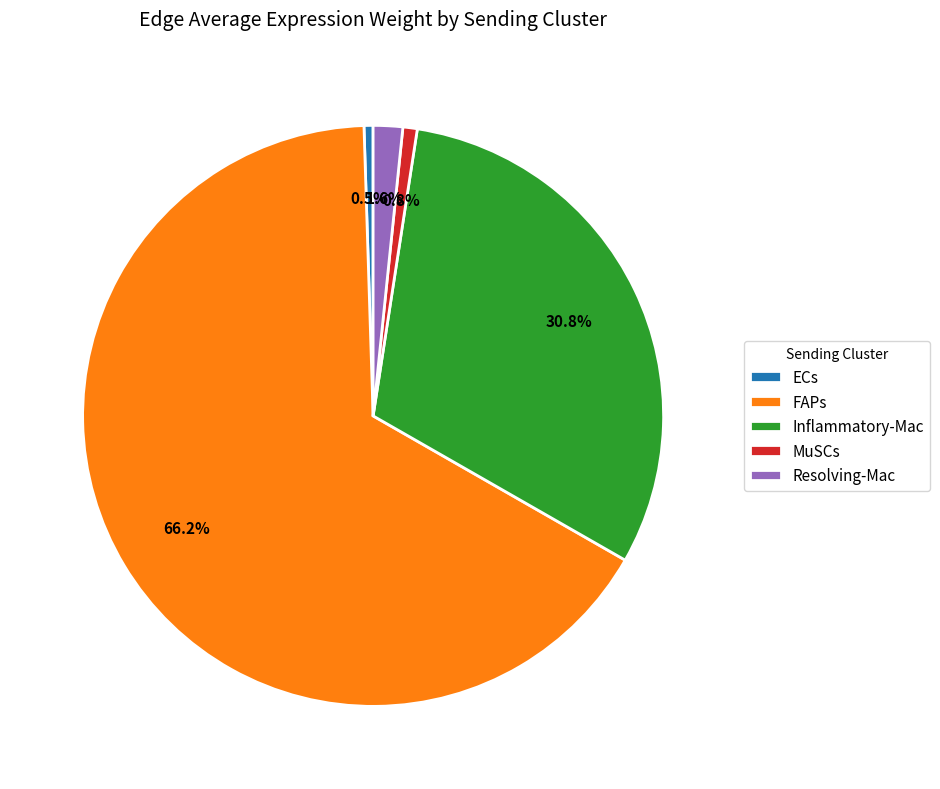

Is there a majority slice in this chart?

Yes